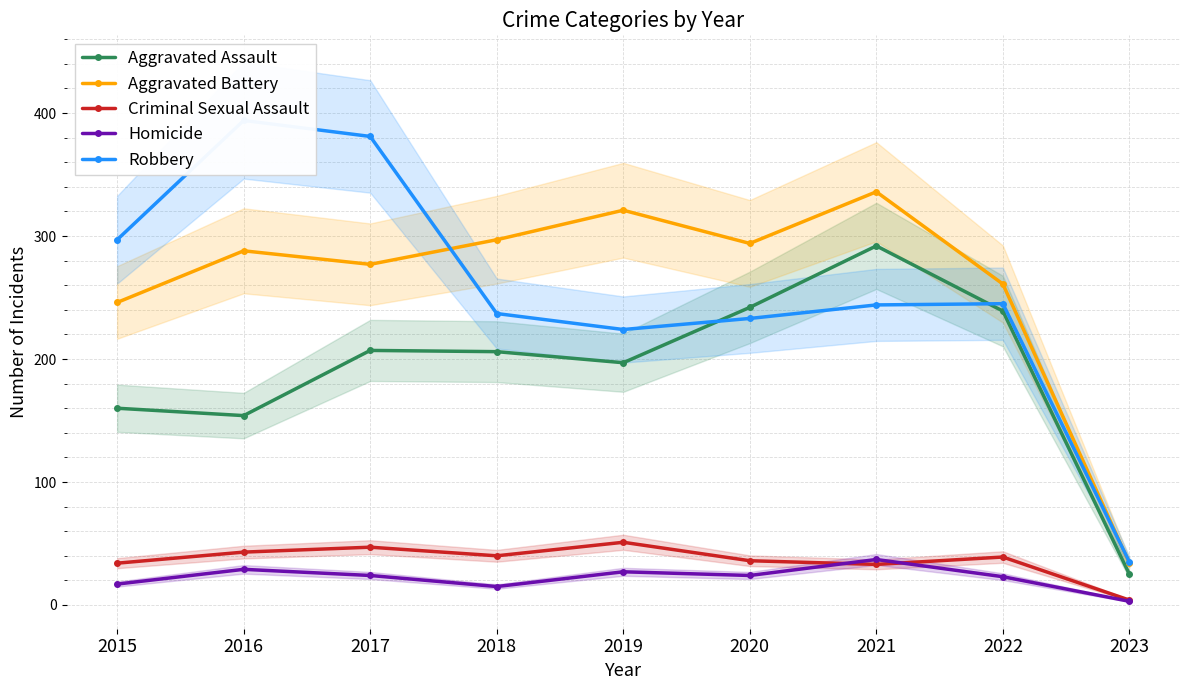

Which series changed the most between 2018 and 2021?

Aggravated Assault